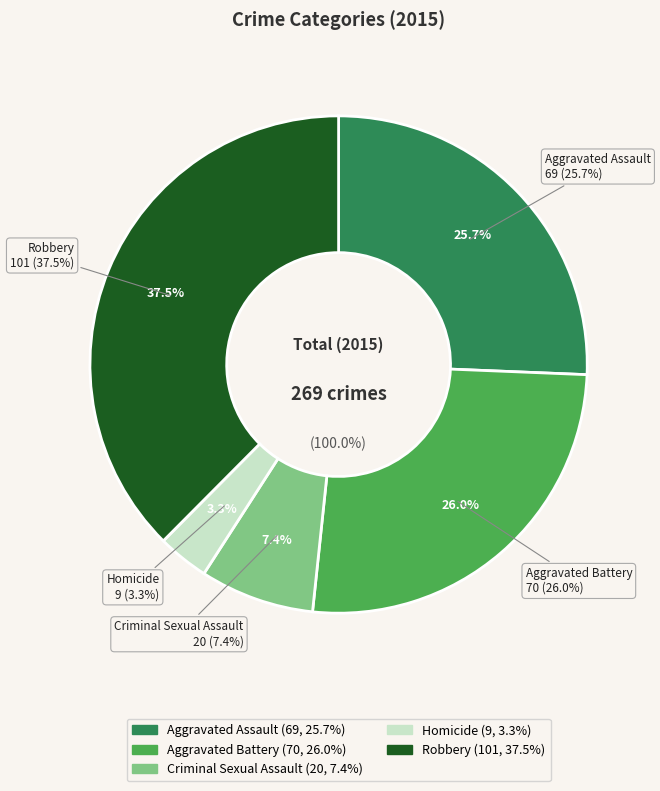

What is the smallest slice in the pie chart?

Homicide